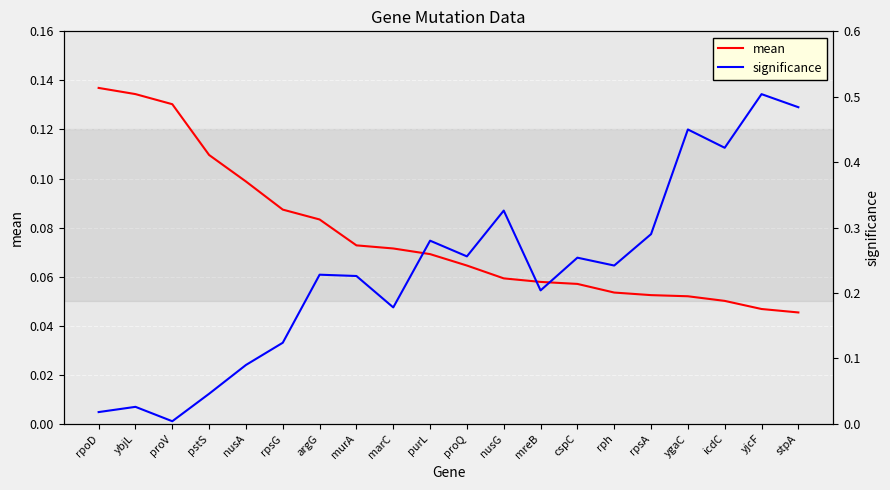

The mean series shows 0.1 at nusA. True or false?

True